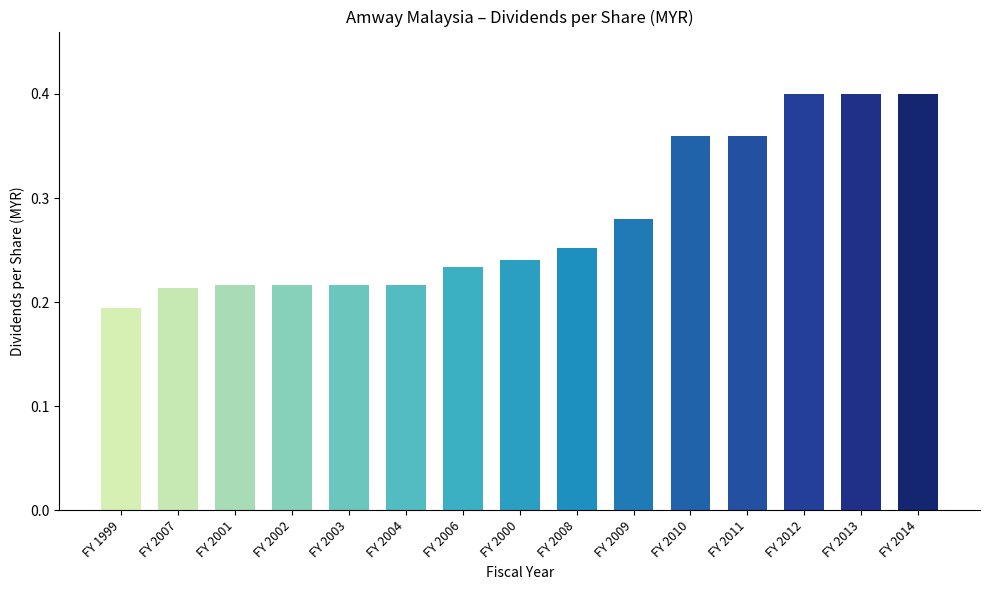

Which category has the lowest value across all series?

FY 1999